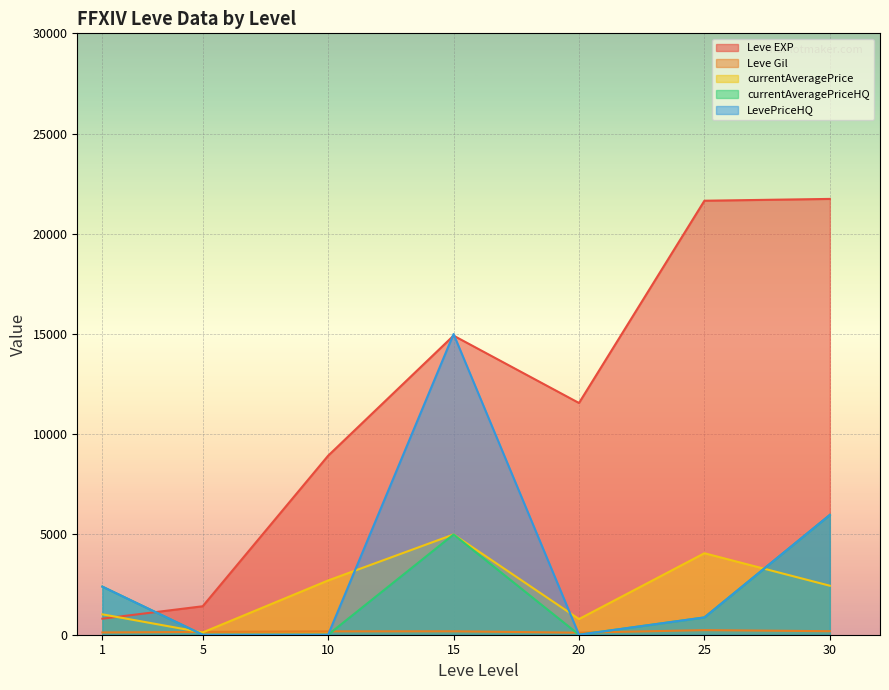

What is the lowest value of the currentAveragePrice series?

112.9